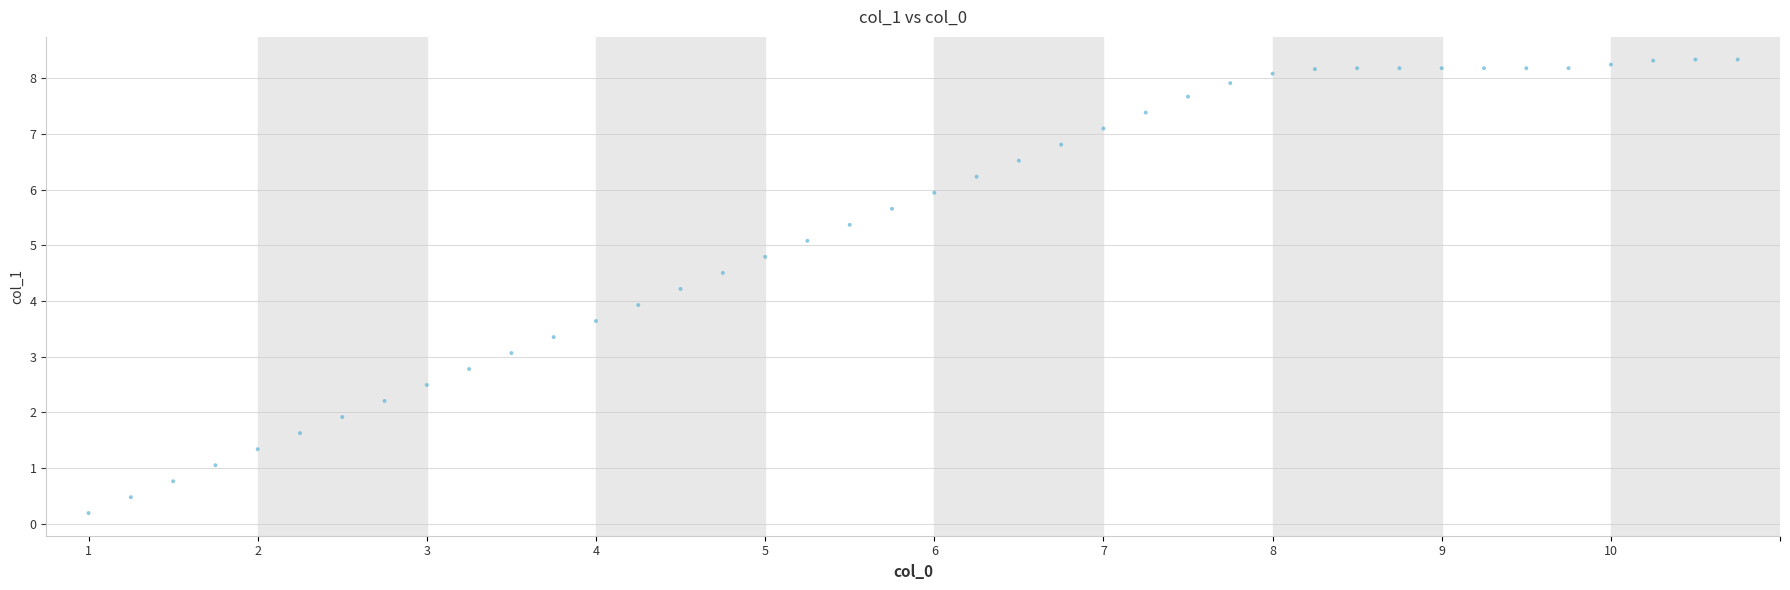

What is the range of Y values (max minus min)?

8.1